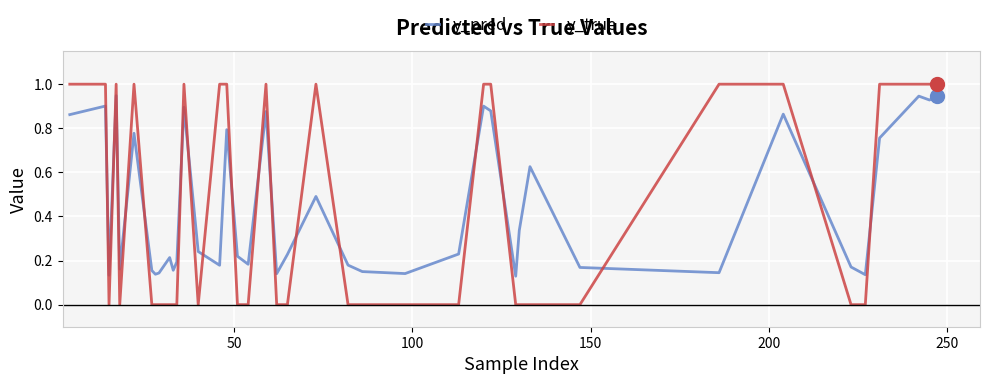

Rank the series by their maximum value, from highest to lowest.

y_true, y_pred